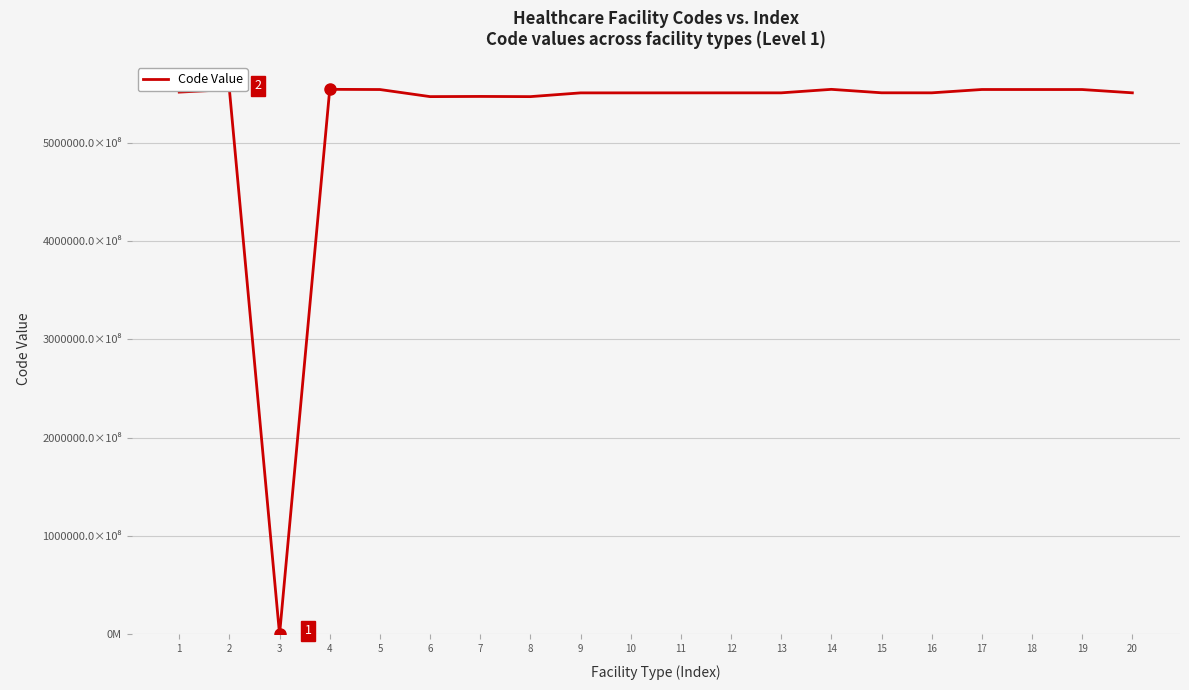

Does the chart display data point markers on the line(s)?

No